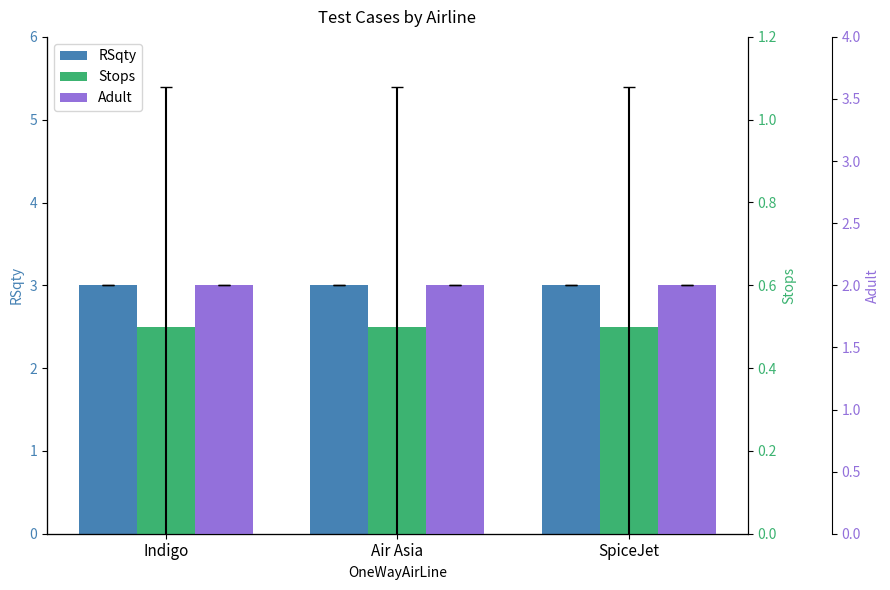

At Air Asia, list the series in order from largest to smallest.

RSqty, Adult, Stops